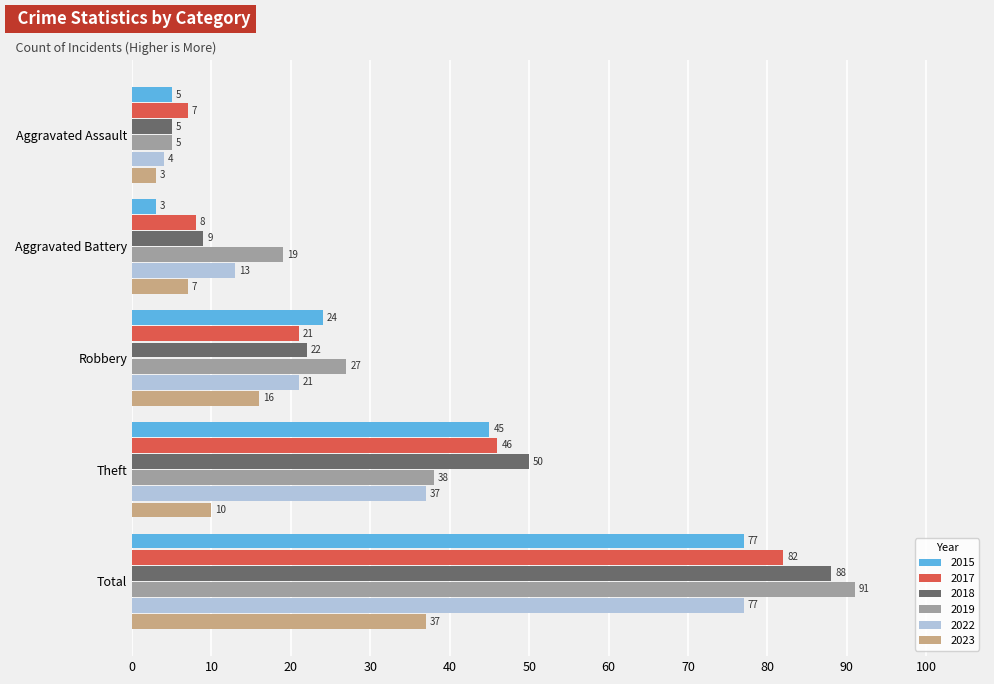

At Aggravated Battery, list the series in order from largest to smallest.

2019, 2022, 2018, 2017, 2023, 2015